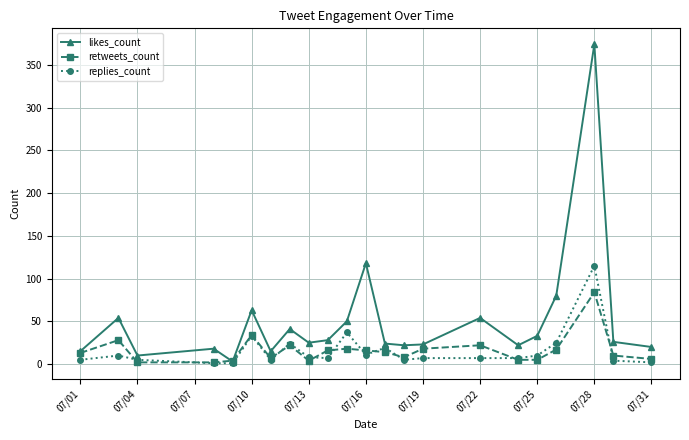

True or false: retweets_count has more than 0 points higher than both neighbors.

True